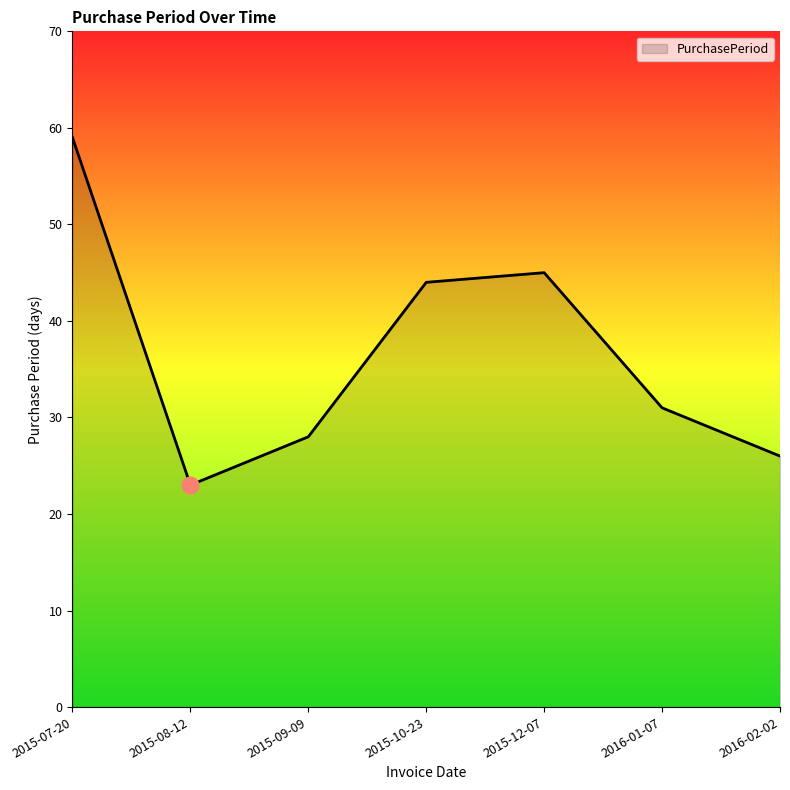

Approximately how many times larger is the value at 2015-10-23 compared to 2016-02-02?

1.7